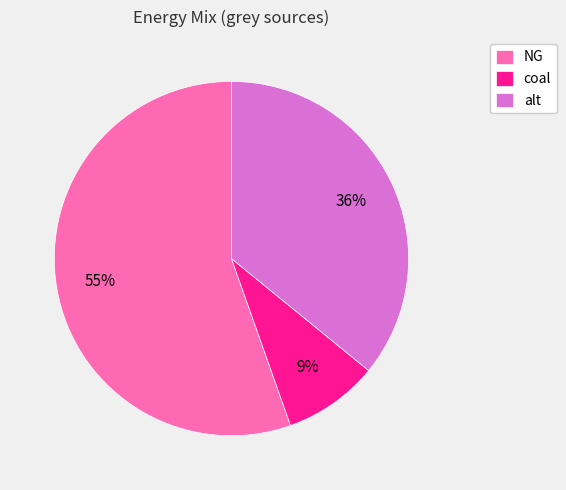

Does alt represent more than half of the total?

No